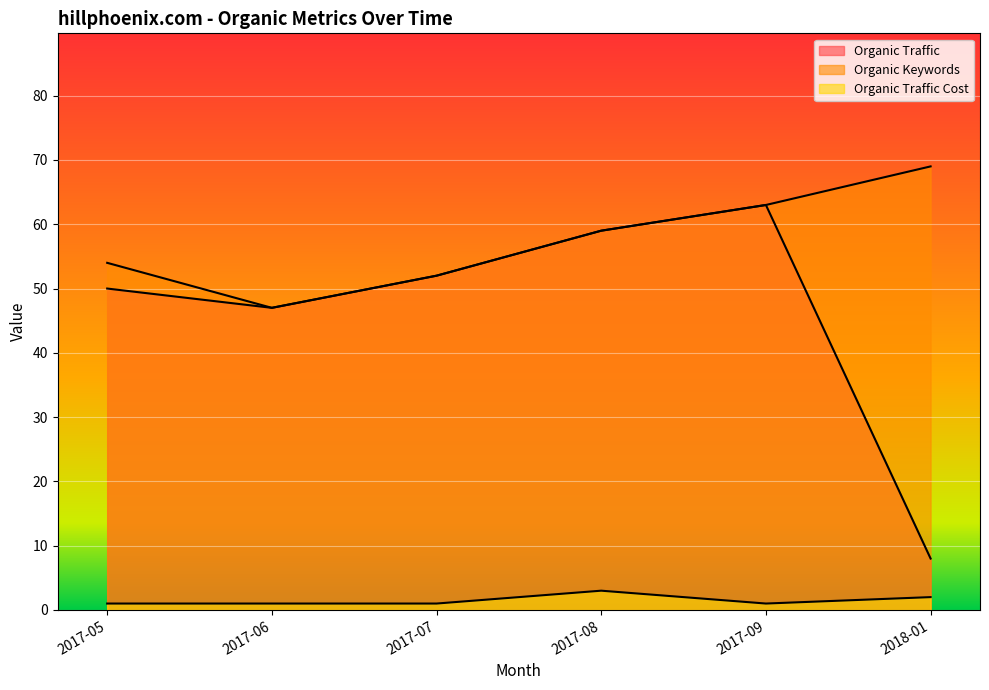

True or false: Organic Traffic Cost and Organic Traffic intersect in this chart.

False